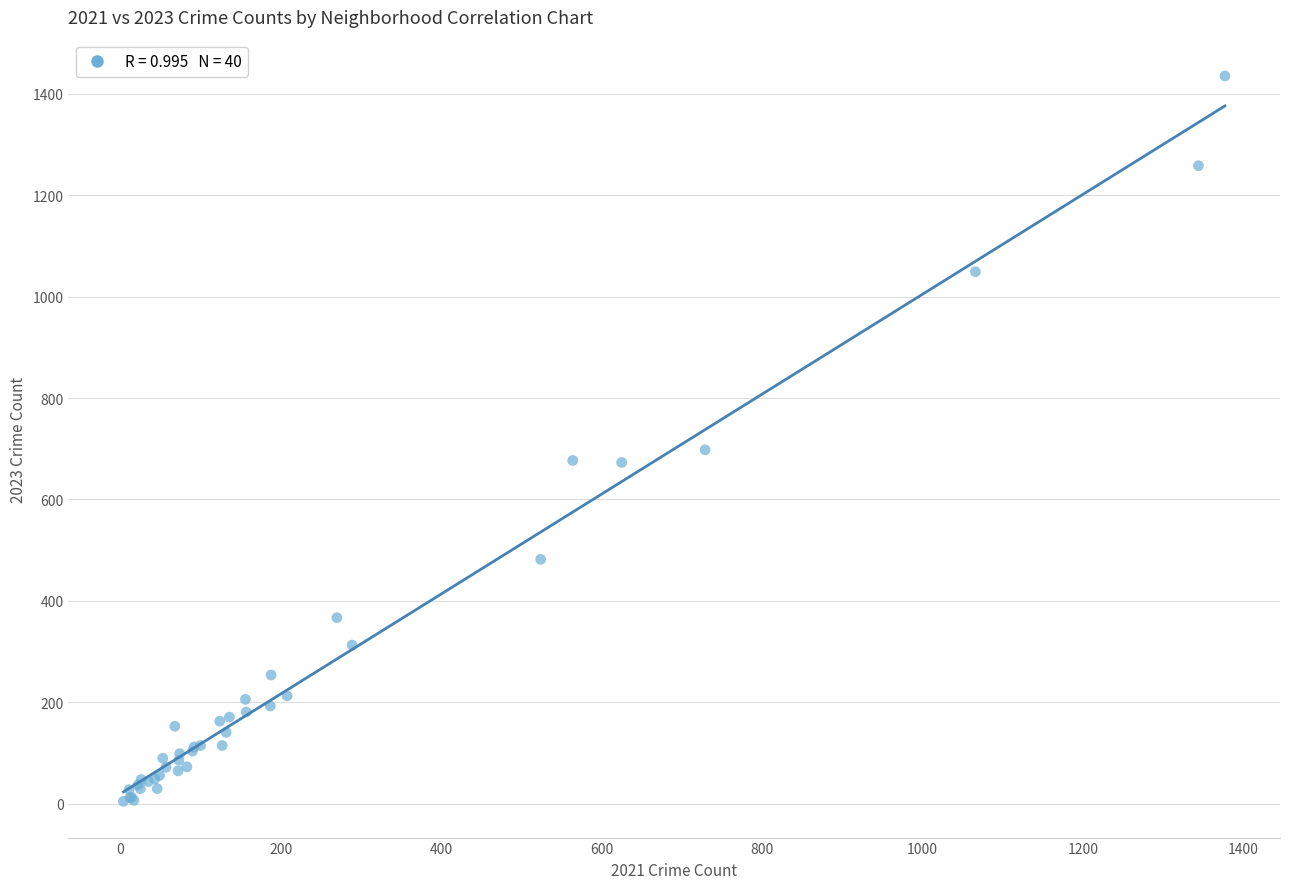

What Y value in the scatter plot is closest to 720?

698